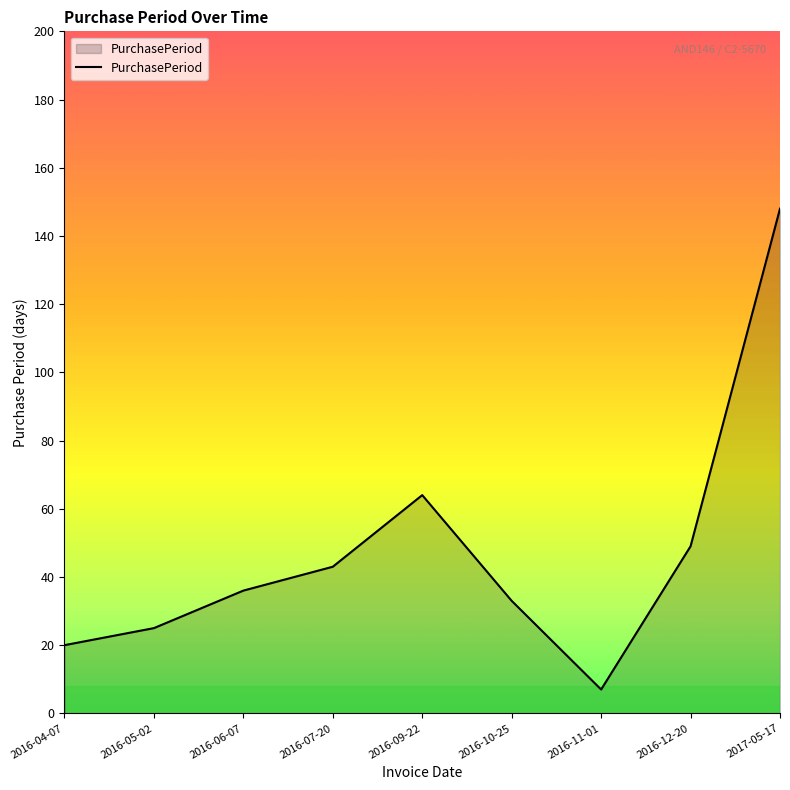

Which label corresponds to the smallest value in the chart?

2016-11-01